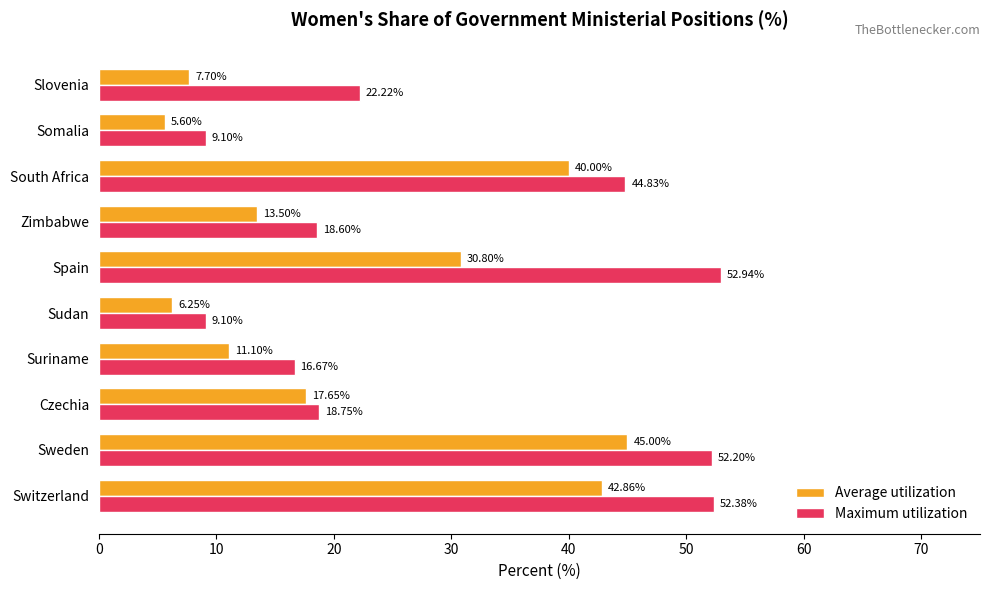

What is the spread (max minus min) of values at Sweden?

7.2